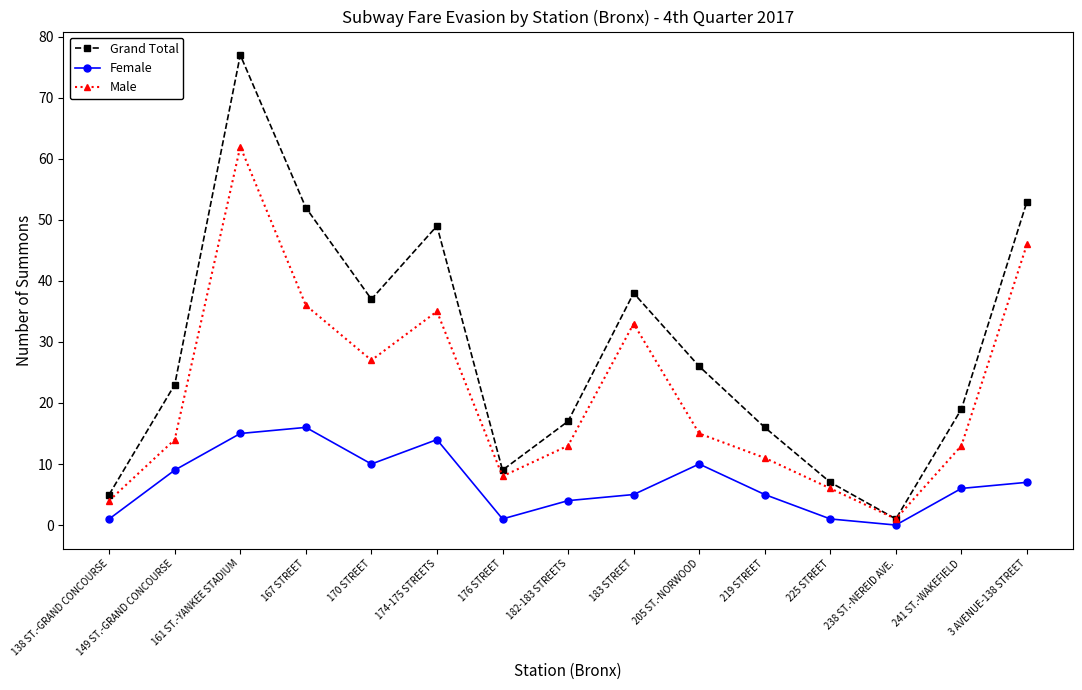

Is it true that Female equals 1 at 138 ST.-GRAND CONCOURSE?

True